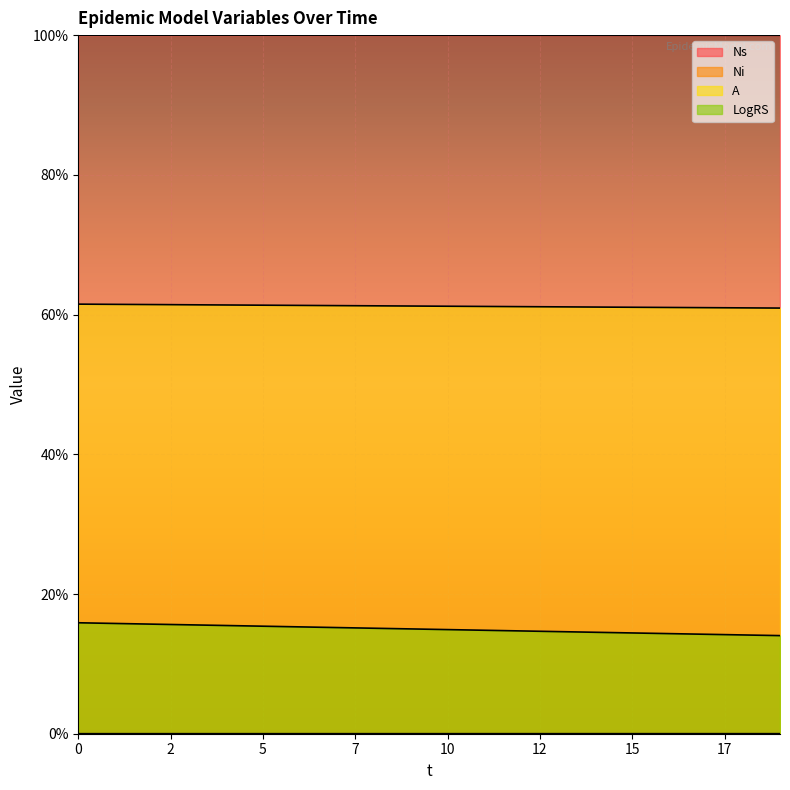

What is the average value of the LogRS series?

0.1